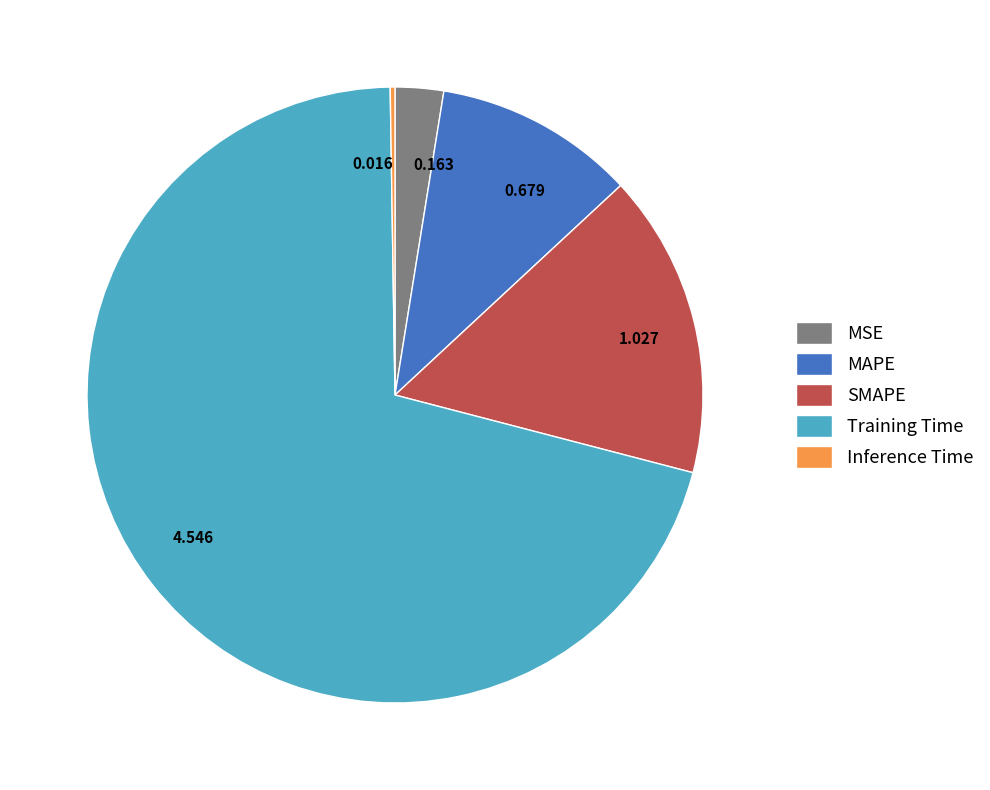

Is the sum of 0.679 and 1.027 greater than half?

No